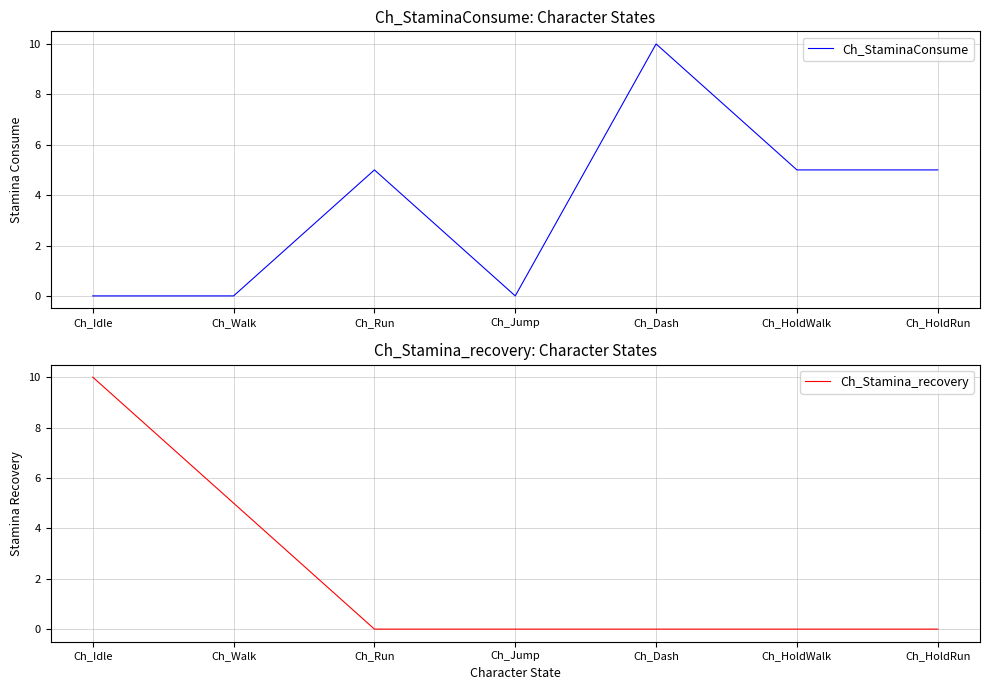

What is the total value across all series at Ch_HoldWalk?

5